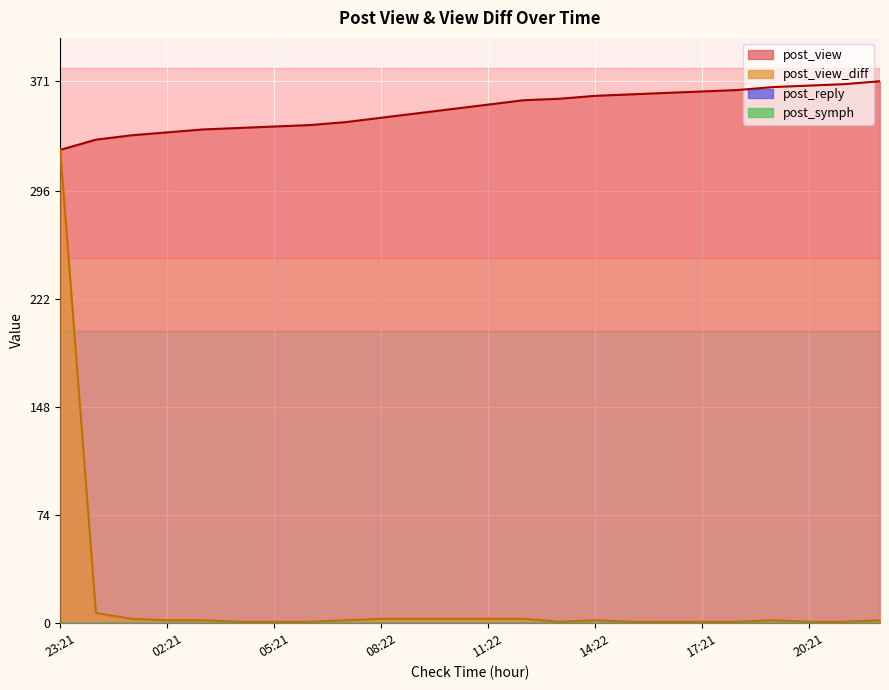

How many interior local valleys does the post_view_diff series have?

1